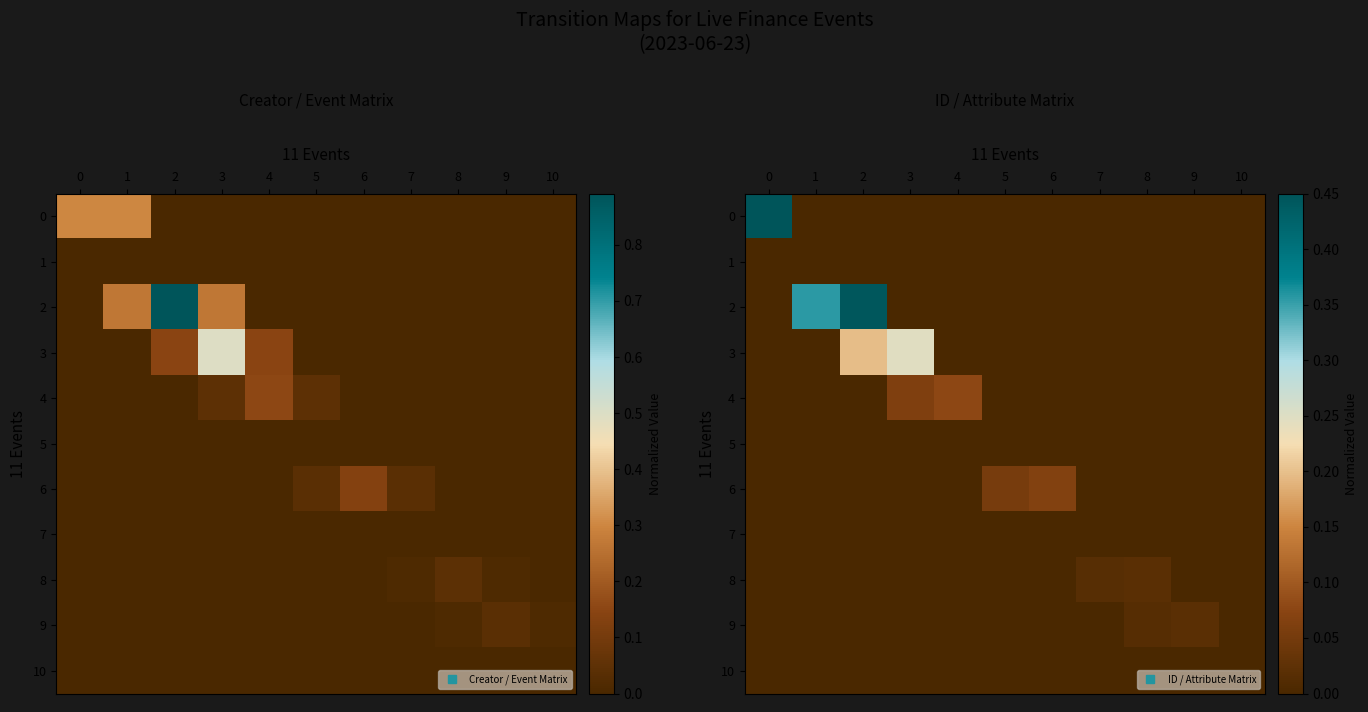

Which series changed the most between 4 and 7?

4